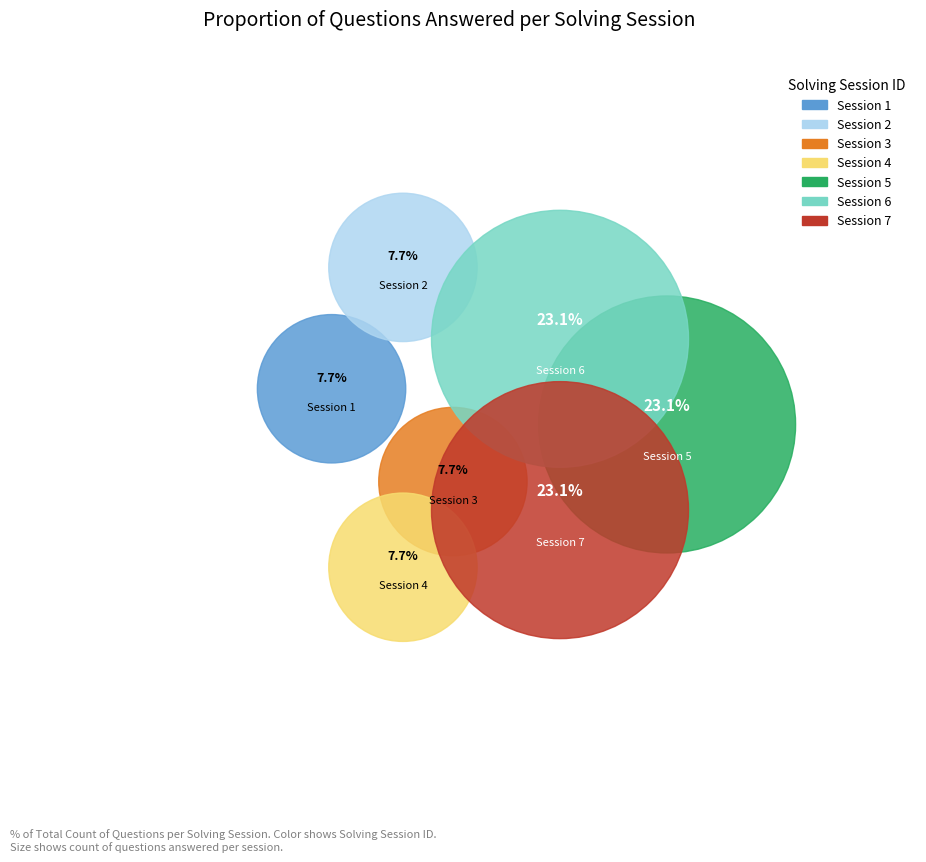

Does any single category account for the majority?

No